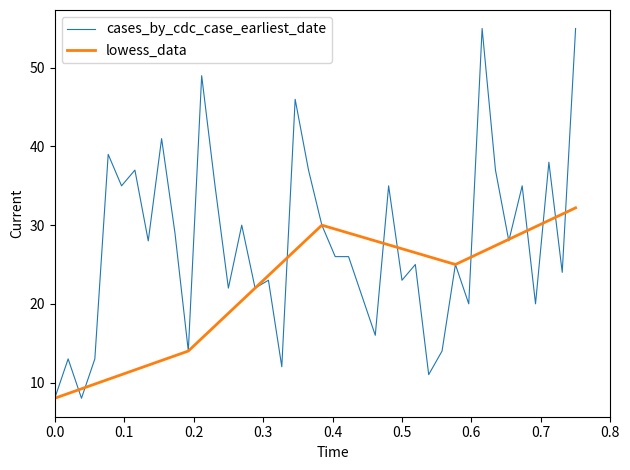

True or false: lowess_data and cases_by_cdc_case_earliest_date intersect in this chart.

True